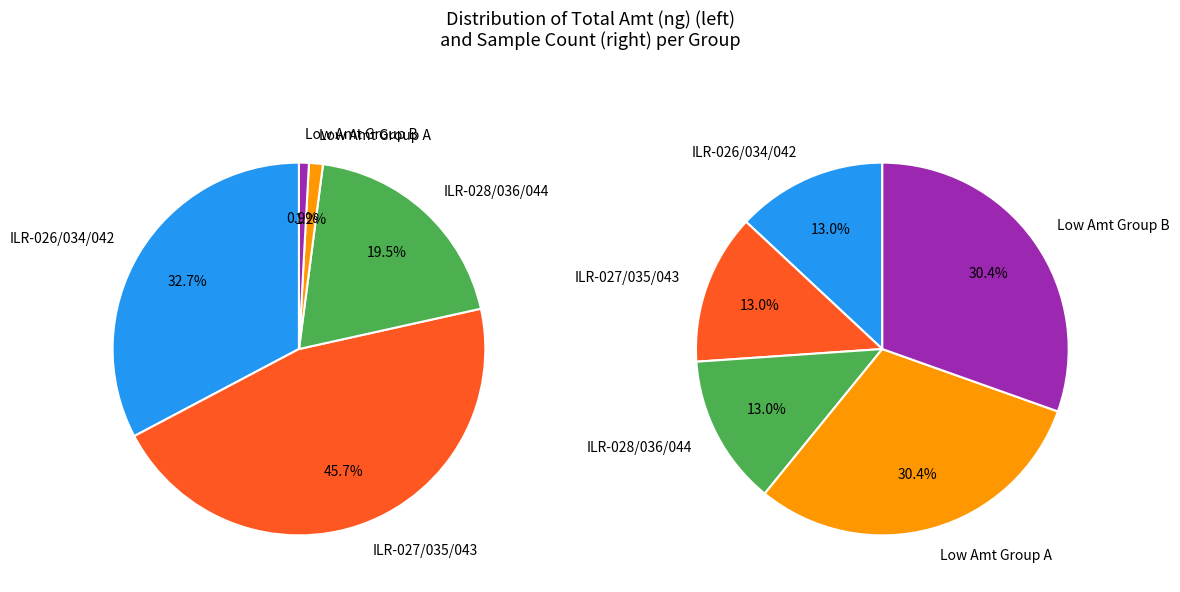

Does CSD16-ILR-026 account for over 50% of the chart?

No